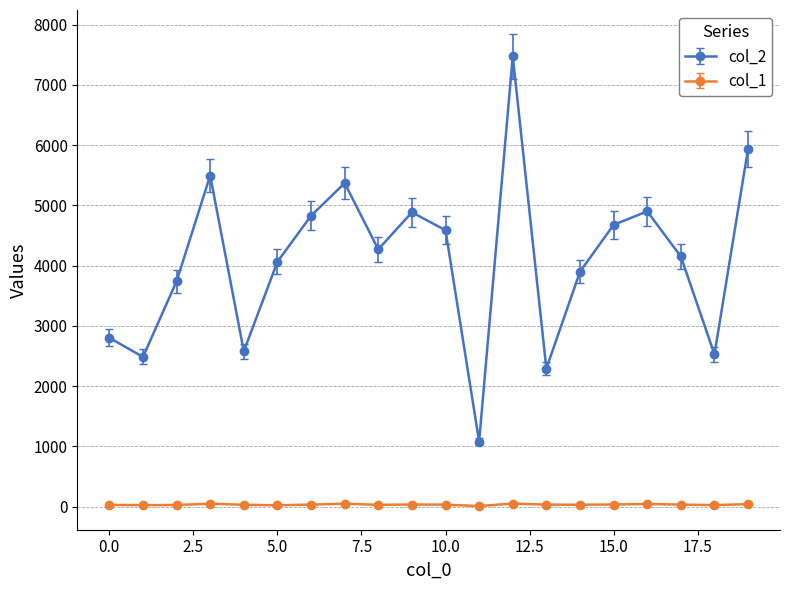

How many lines are shown in the chart?

2